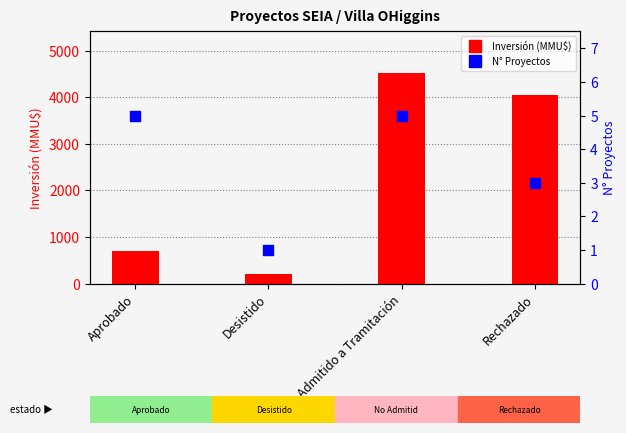

What are all the series names shown in the legend?

Inversión (MMU$), N° Proyectos